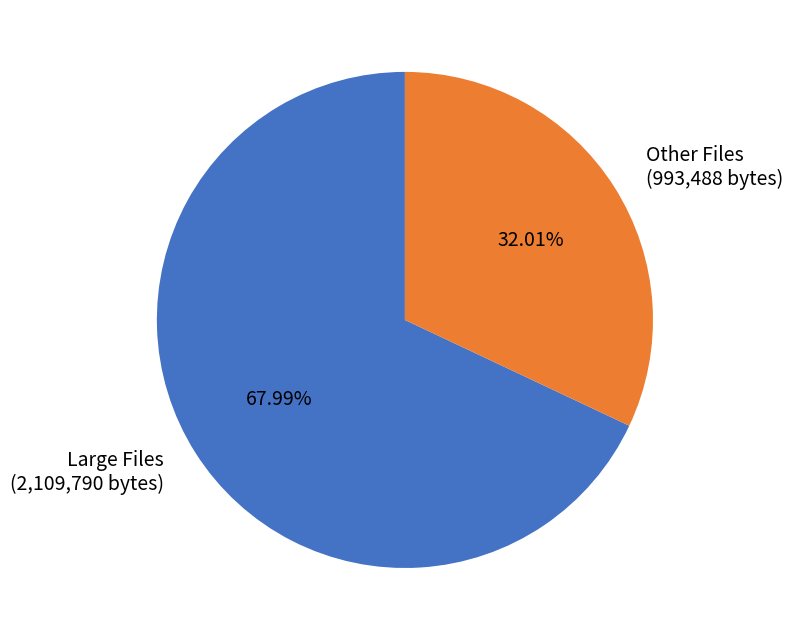

Is the sum of Large Files and Other Files greater than half?

Yes